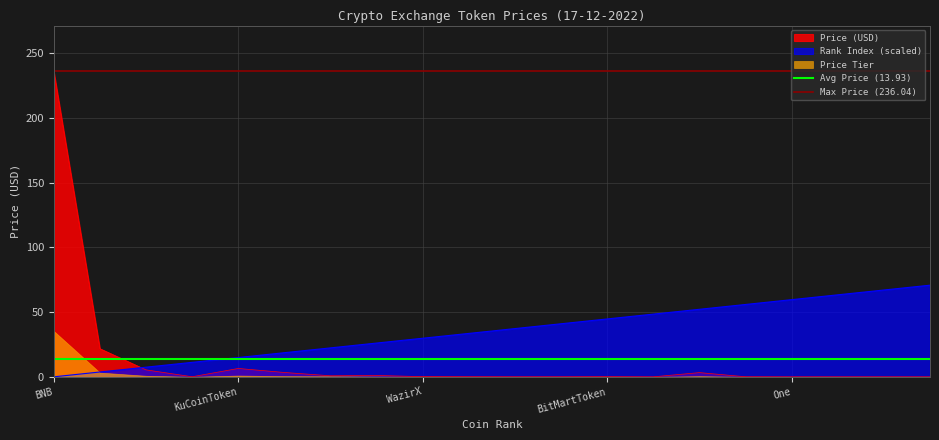

The value of Rank Index (scaled) at One is 59.6. True or false?

True